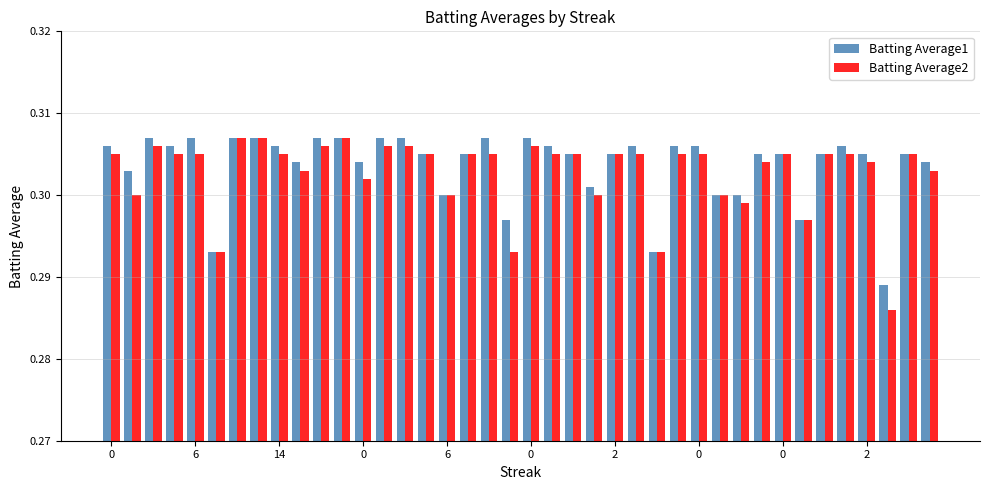

Are the bars grouped side by side (vs. stacked)?

Yes